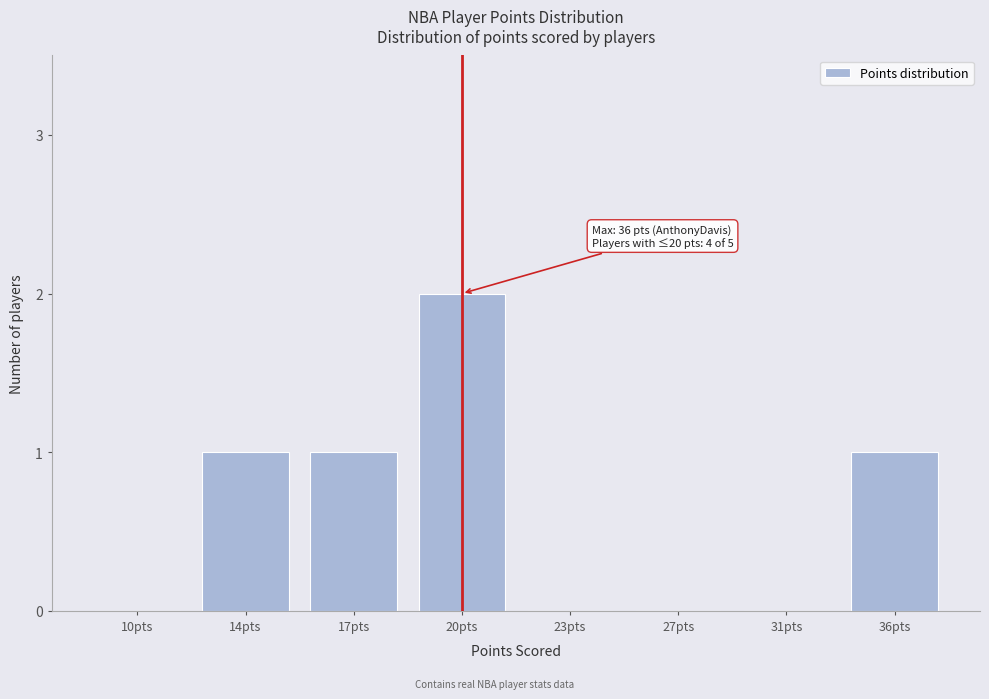

Reading right to left, list all the values displayed in this chart.

36pts=1	31pts=0	27pts=0	23pts=0	20pts=2	17pts=1	14pts=1	10pts=0